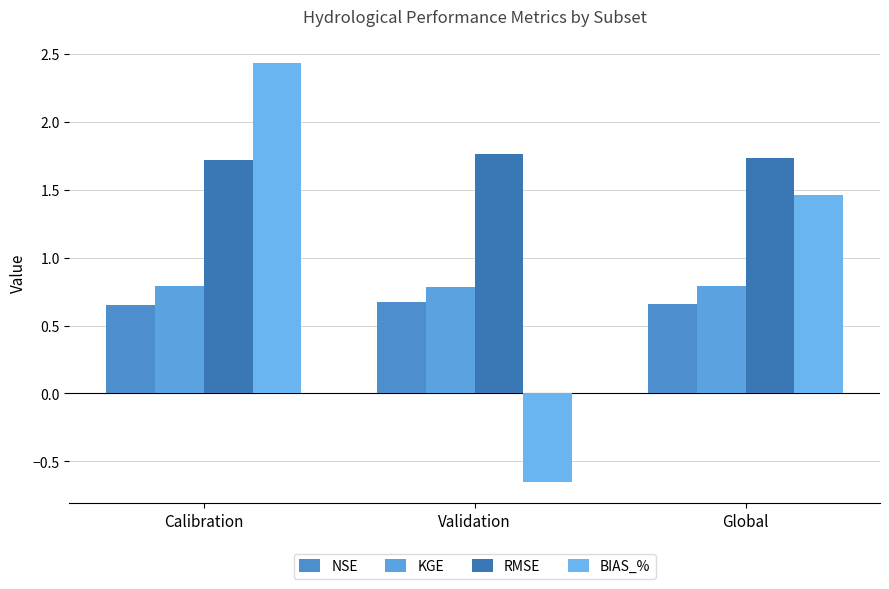

Between Validation and Global, which series saw the biggest shift?

BIAS_%